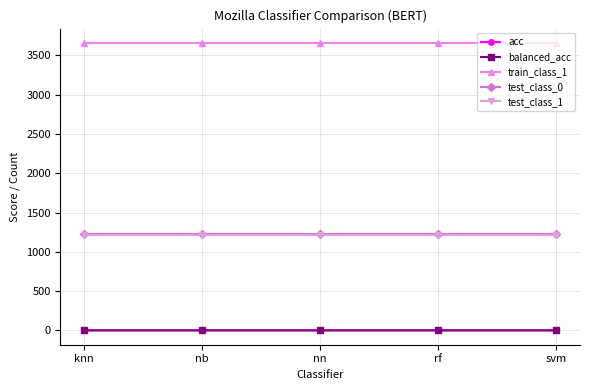

What is the value of the test_class_1 point at the 3rd from the left?

1219.0